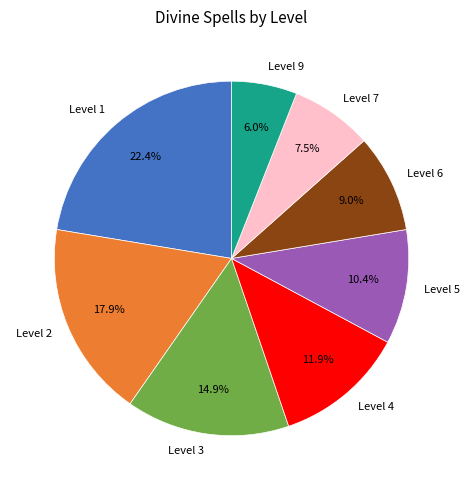

Between Level 9 and Level 2, which is larger?

Level 2